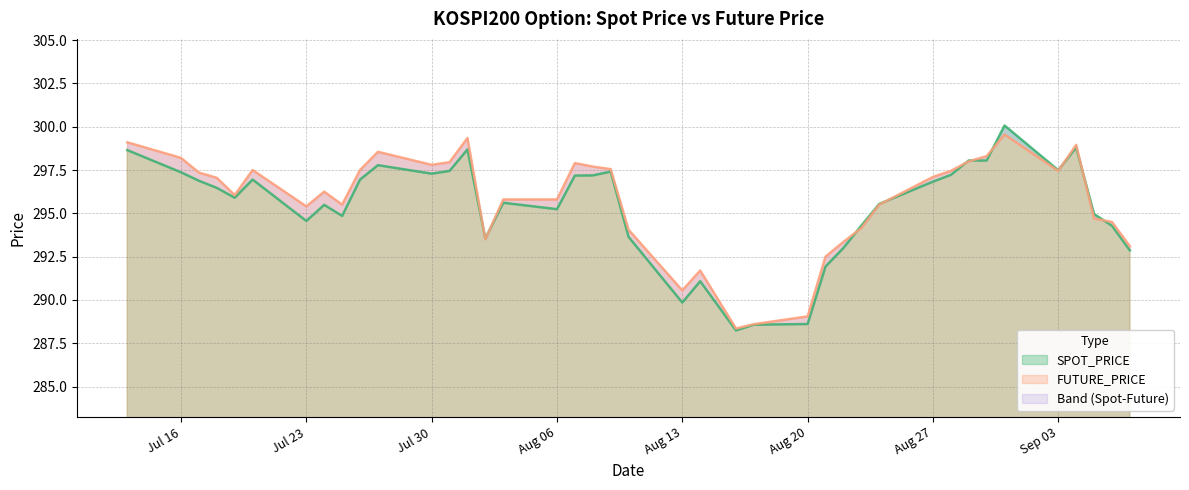

At which category is the sum across all series the highest?

2018-08-31